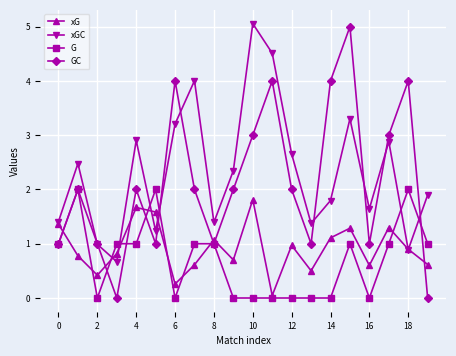

How many series are shown in this chart?

4